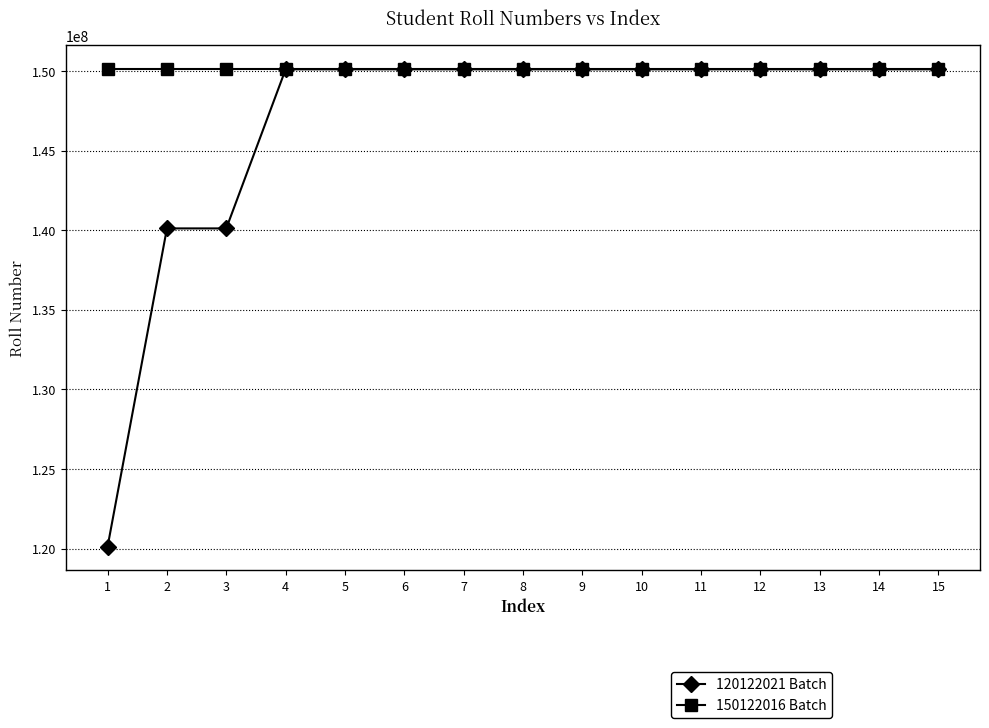

What is the sum of the 120122021 Batch values at 1 and 4?

270244022